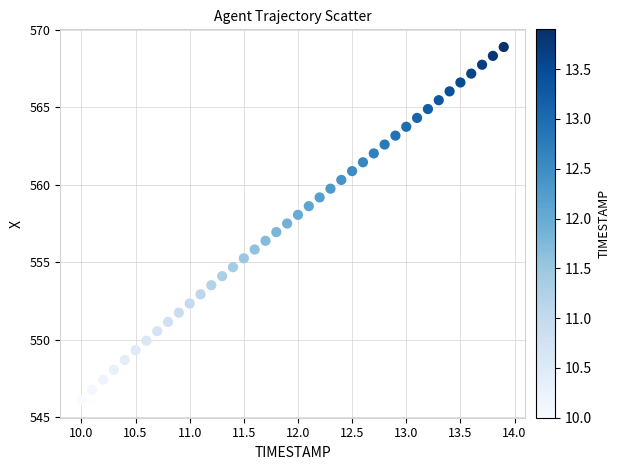

What is the range of X values (max minus min)?

3.9